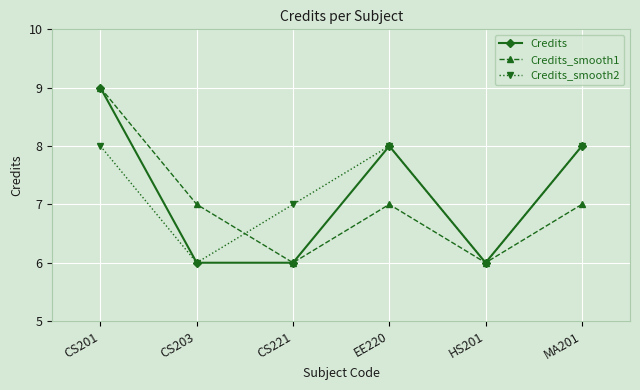

Is the value of Credits_smooth2 at CS221 greater than the value of Credits_smooth1 at CS201?

No